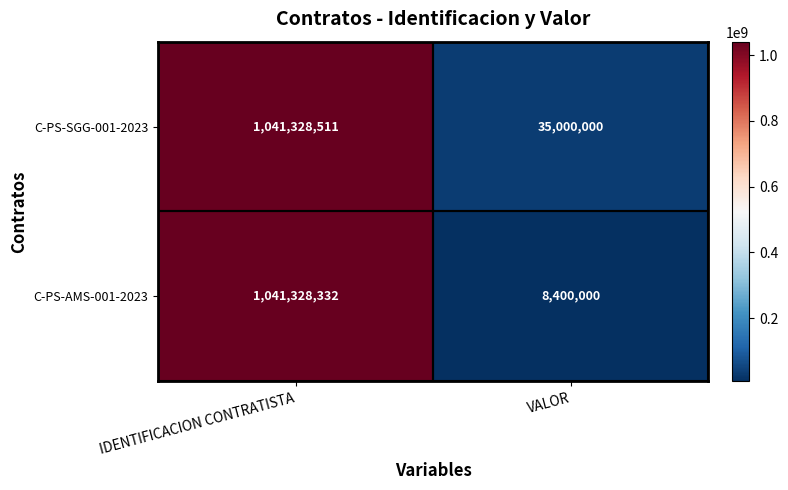

What is the difference between the maximum and minimum values in the C-PS-AMS-001-2023 series?

1032928332